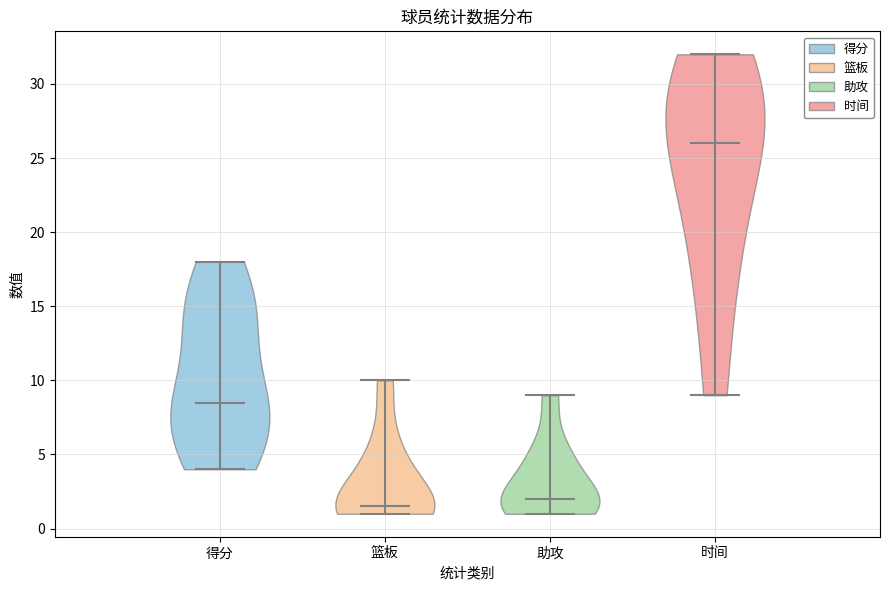

Reading left to right, read every violin against the y-axis: where its median line is, and the lowest and highest points it reaches. The values are not printed on the chart, so give them approximately, as read against the axis.

得分: median line 8.5, lowest point 4.0, highest point 18.0
篮板: median line 1.5, lowest point 1.0, highest point 10.0
助攻: median line 2.0, lowest point 1.0, highest point 9.0
时间: median line 26.0, lowest point 9.0, highest point 32.0